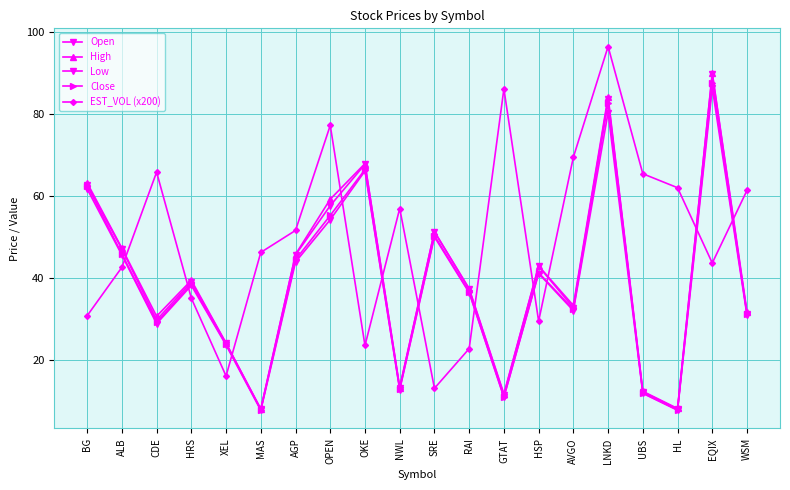

Reading left to right, list all the values displayed in this chart.

Open: BG=62.8	ALB=47.0	CDE=29.7	HRS=39.0	XEL=24.0	MAS=7.9	AGP=45.6	OPEN=57.6	OKE=67.7	NWL=13.2	SRE=51.3	RAI=37.2	GTAT=11.4	HSP=42.8	AVGO=32.7	LNKD=83.7	UBS=12.1	HL=7.9	EQIX=89.8	WSM=31.2
High: BG=63.2	ALB=47.2	CDE=30.6	HRS=39.4	XEL=24.1	MAS=8.0	AGP=45.7	OPEN=59.2	OKE=67.9	NWL=13.2	SRE=51.3	RAI=37.4	GTAT=11.7	HSP=42.9	AVGO=33.2	LNKD=84.3	UBS=12.3	HL=8.1	EQIX=90.0	WSM=31.7
Low: BG=61.7	ALB=45.6	CDE=28.8	HRS=38.1	XEL=23.6	MAS=7.7	AGP=43.9	OPEN=54.2	OKE=66.1	NWL=12.7	SRE=50.0	RAI=36.4	GTAT=10.8	HSP=41.0	AVGO=32.0	LNKD=80.3	UBS=11.8	HL=7.7	EQIX=86.3	WSM=30.8
Close: BG=62.5	ALB=45.9	CDE=29.1	HRS=38.5	XEL=23.8	MAS=7.8	AGP=44.4	OPEN=55.2	OKE=66.5	NWL=12.8	SRE=50.3	RAI=36.6	GTAT=10.9	HSP=41.2	AVGO=32.3	LNKD=82.7	UBS=11.9	HL=7.8	EQIX=87.7	WSM=31.2
EST_VOL (x200): BG=30.7	ALB=42.6	CDE=65.8	HRS=35.0	XEL=16.0	MAS=46.2	AGP=51.6	OPEN=77.2	OKE=23.5	NWL=56.9	SRE=13.0	RAI=22.7	GTAT=86.1	HSP=29.4	AVGO=69.5	LNKD=96.5	UBS=65.4	HL=62.0	EQIX=43.6	WSM=61.4